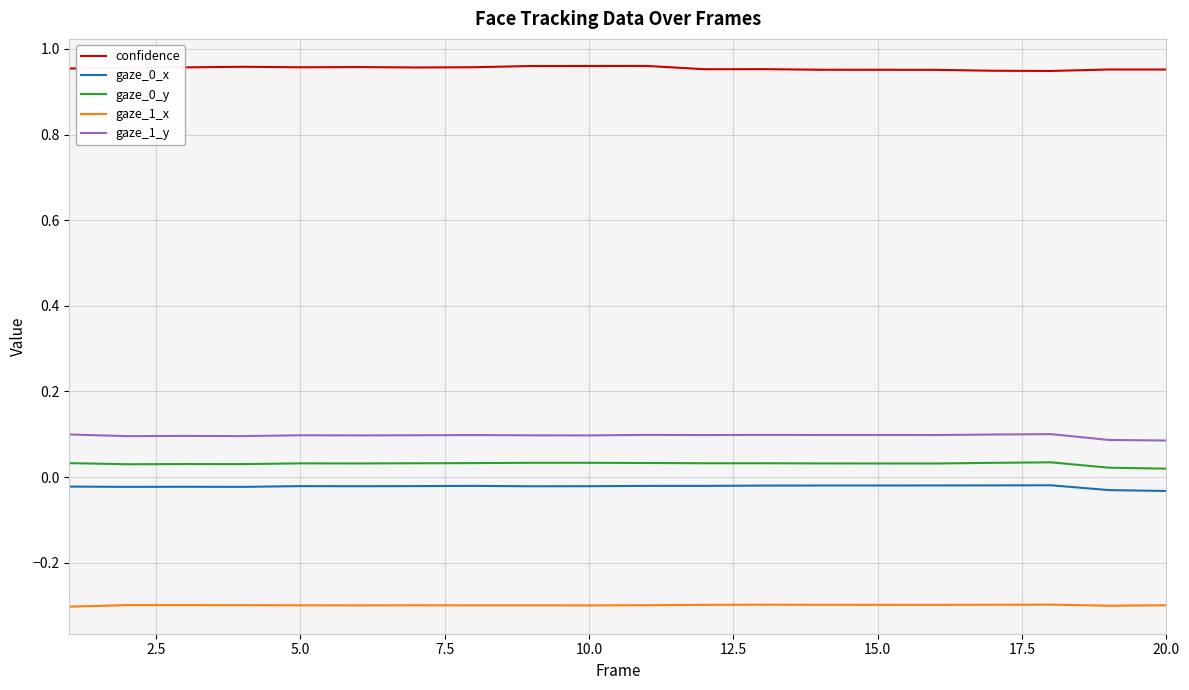

Count the number of categories in the chart.

20